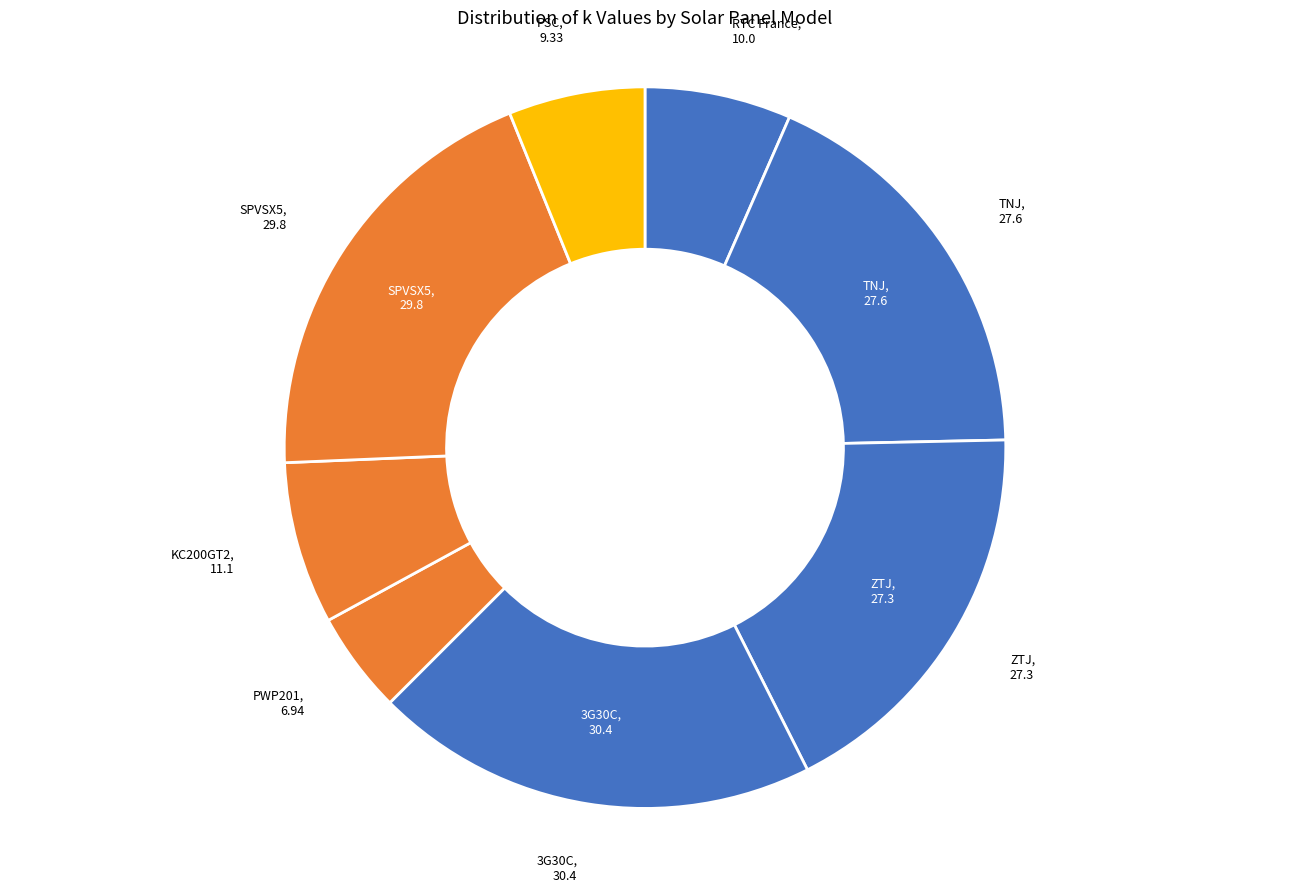

Approximately how many times larger is the value at RTC France compared to KC200GT2?

0.9